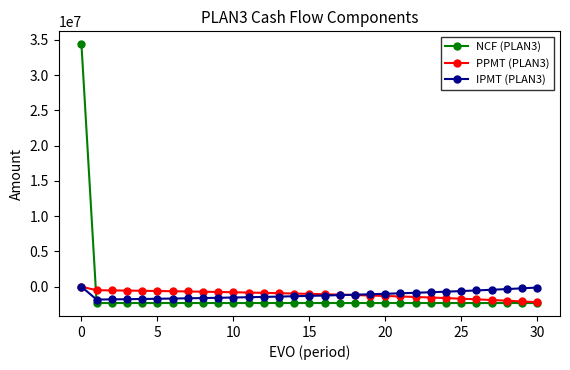

What is the highest value of the NCF (PLAN3) series?

34380000.0